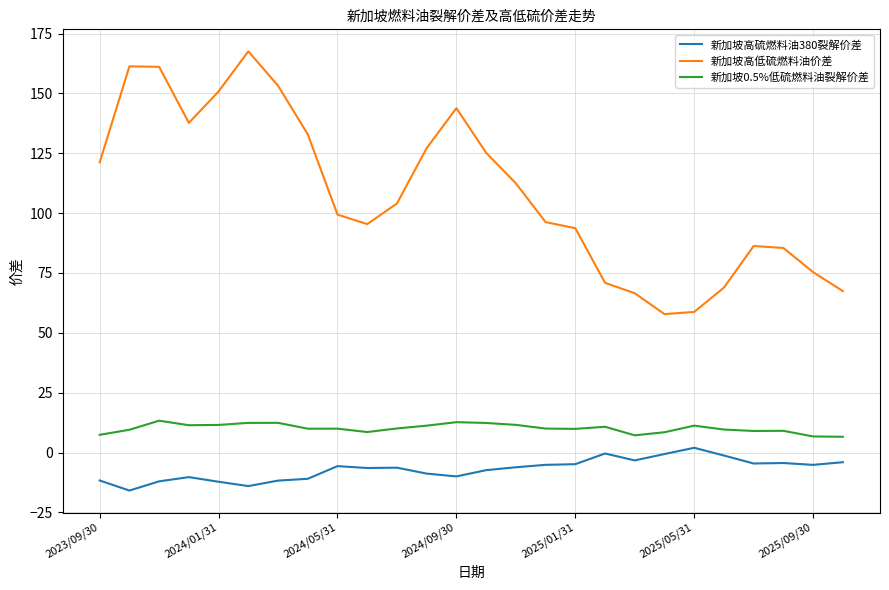

Which series has the largest total across all categories?

新加坡高低硫燃料油价差